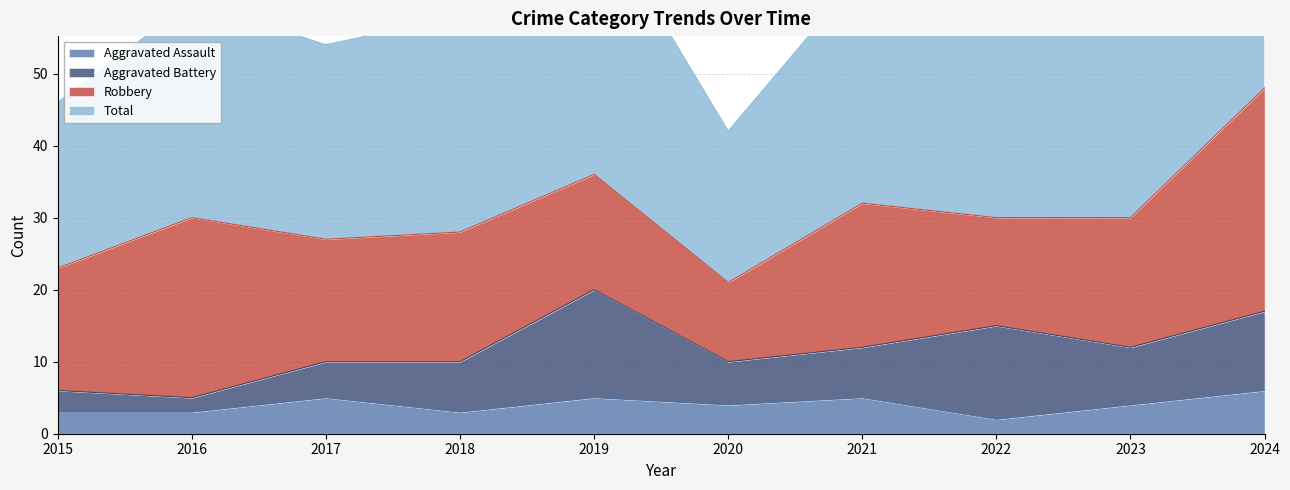

True or false: Aggravated Assault has more than 2 interior local peaks.

True